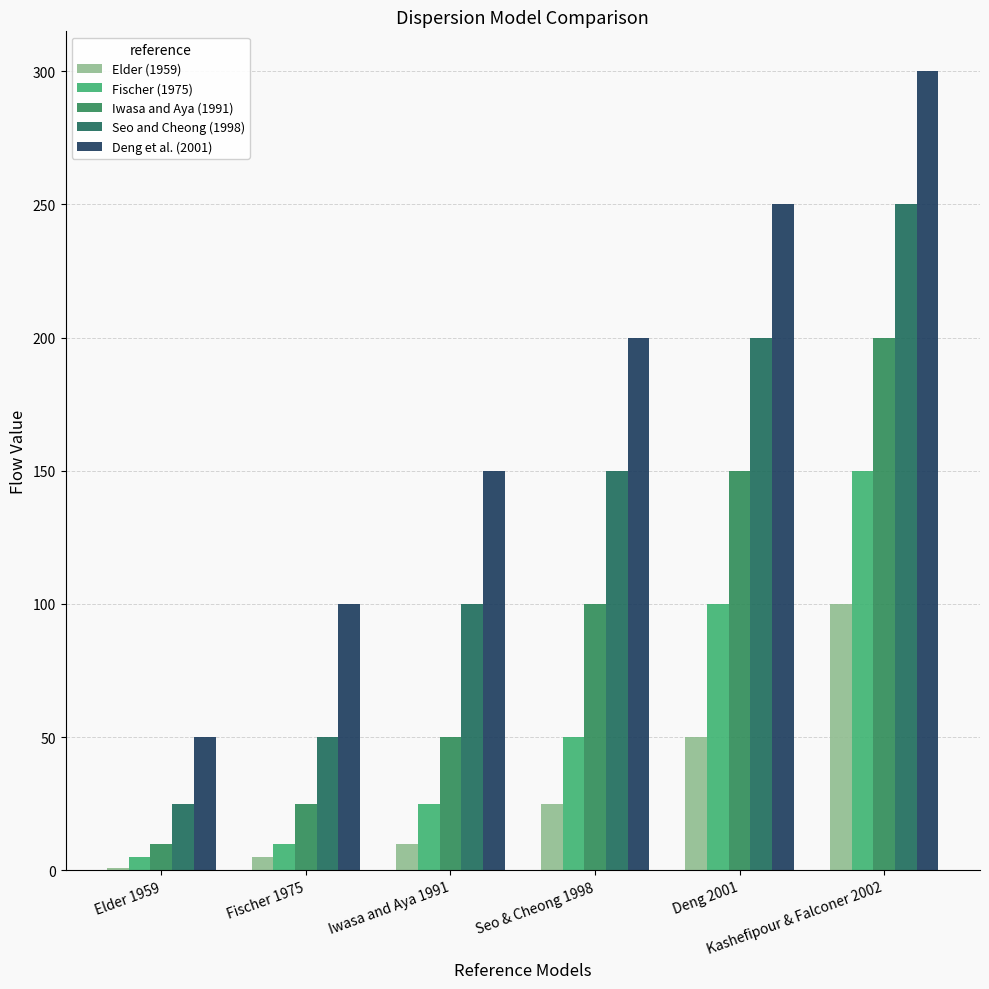

Is the value of Deng et al. (2001) at Kashefipour & Falconer 2002 greater than the value of Iwasa and Aya (1991) at Deng 2001?

Yes